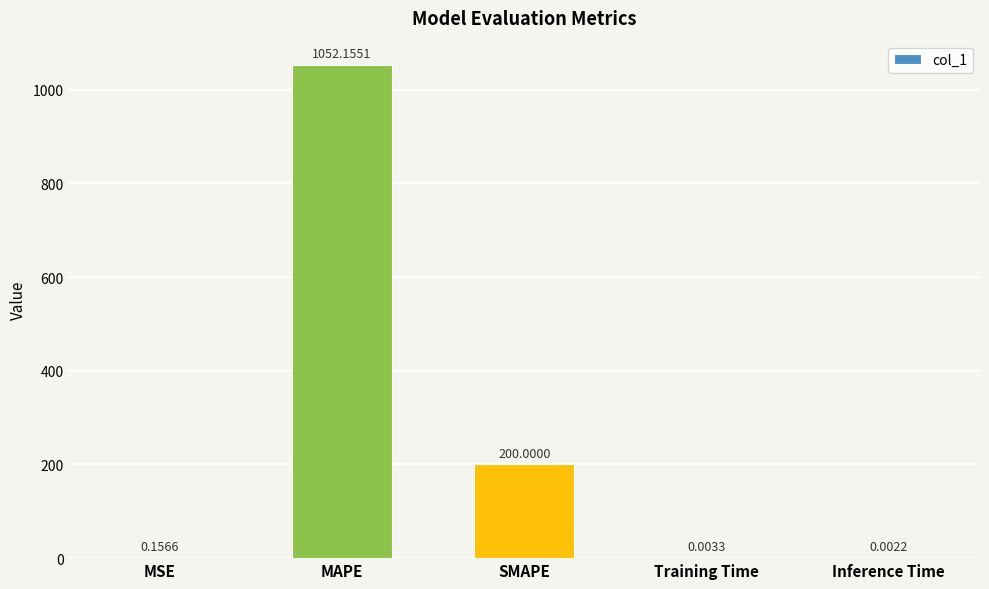

What is the difference between the values at SMAPE and Training Time?

200.0